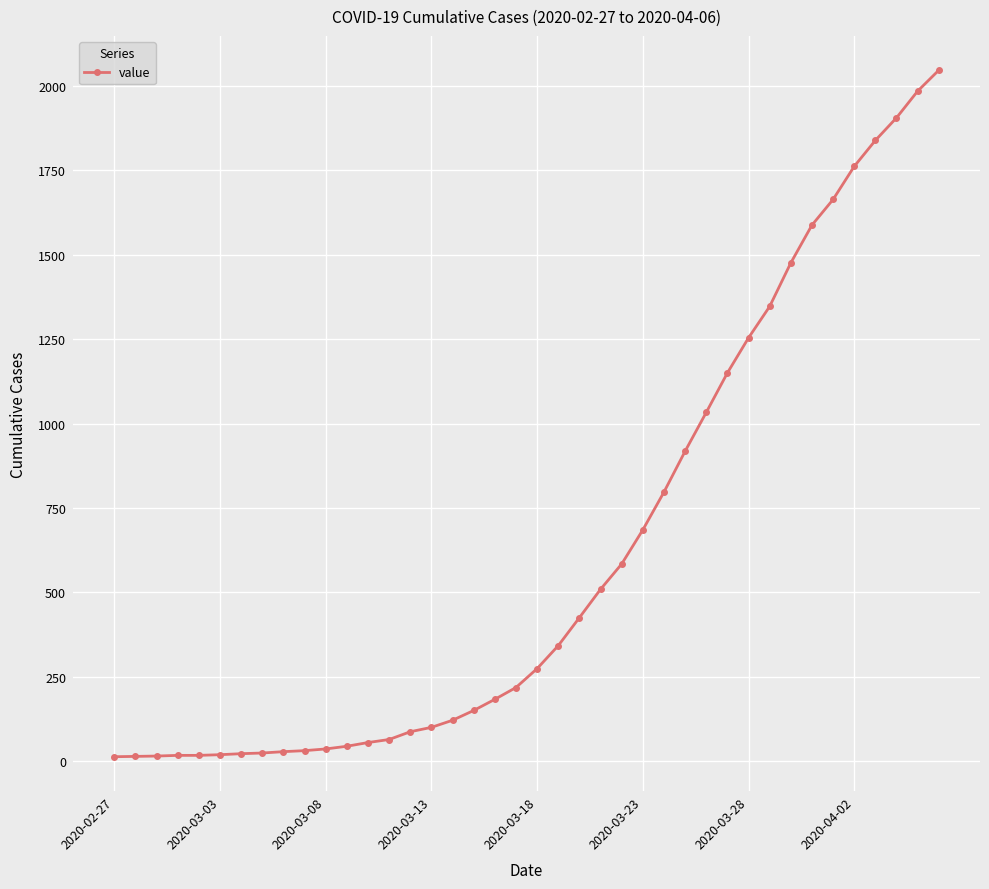

What is the difference between the maximum and minimum values?

2034